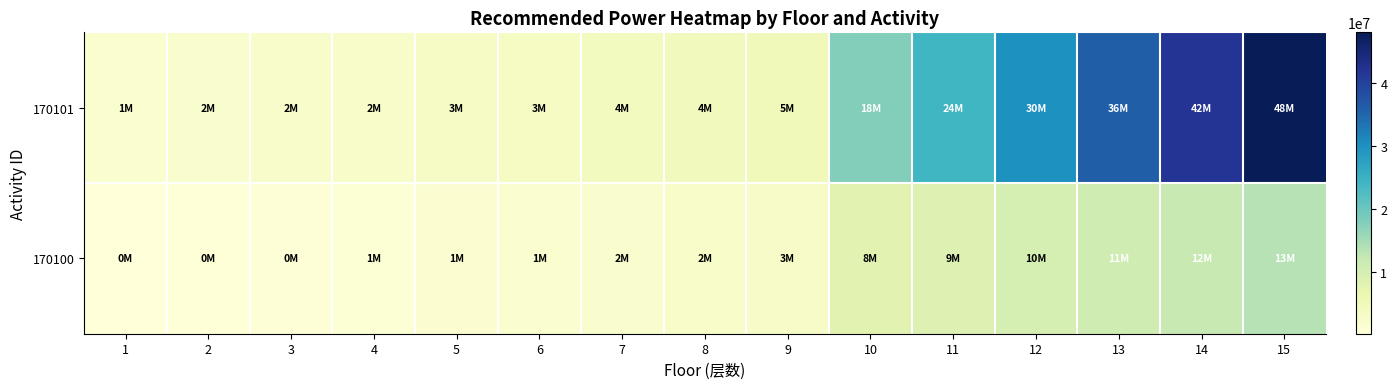

At which category is the sum across all series the highest?

15